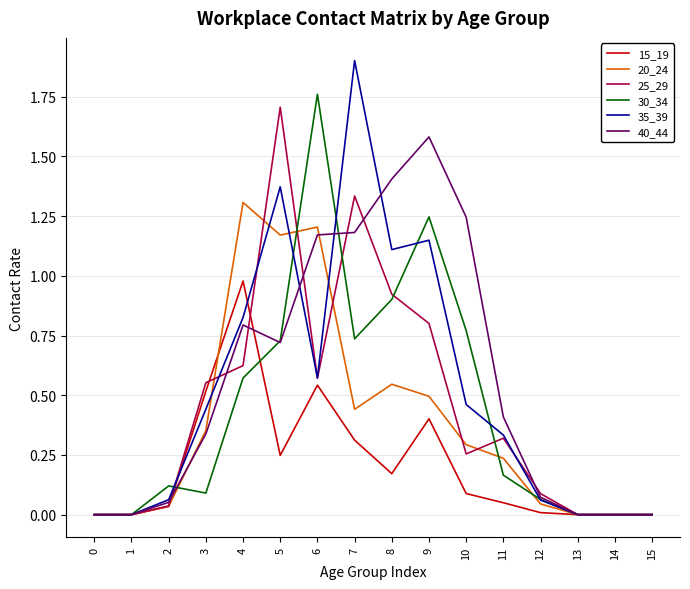

What are all the series names shown in the legend?

15_19, 20_24, 25_29, 30_34, 35_39, 40_44